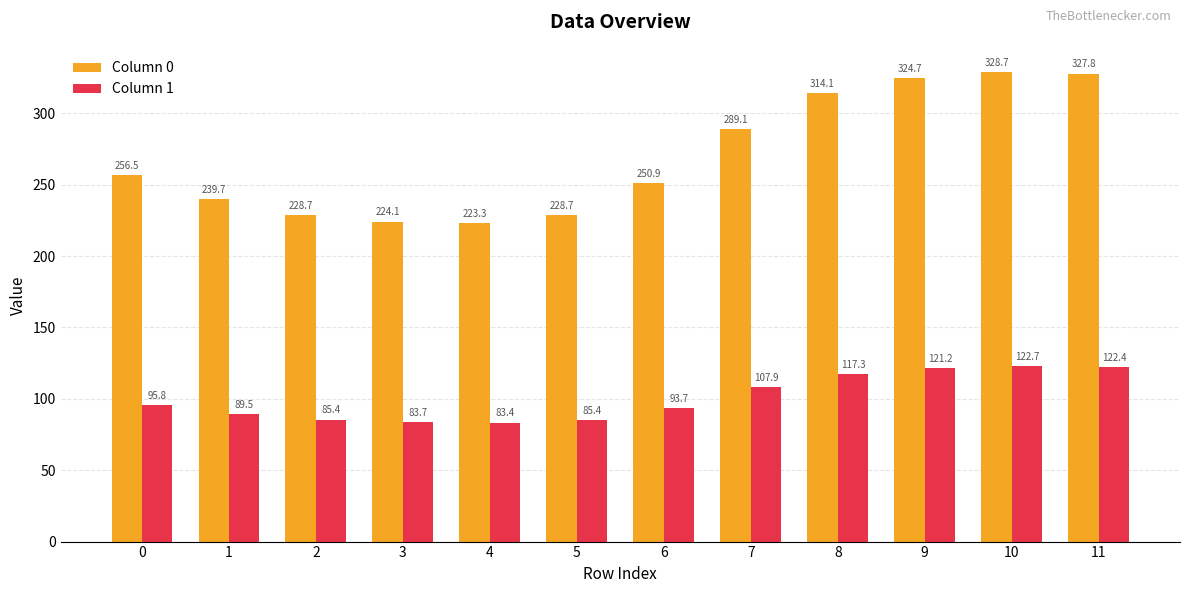

Are the bars horizontal?

No